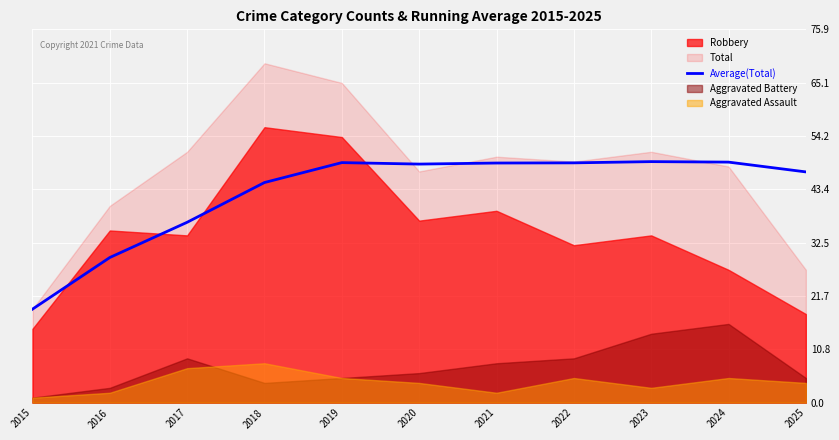

How many lines are shown in the chart?

1